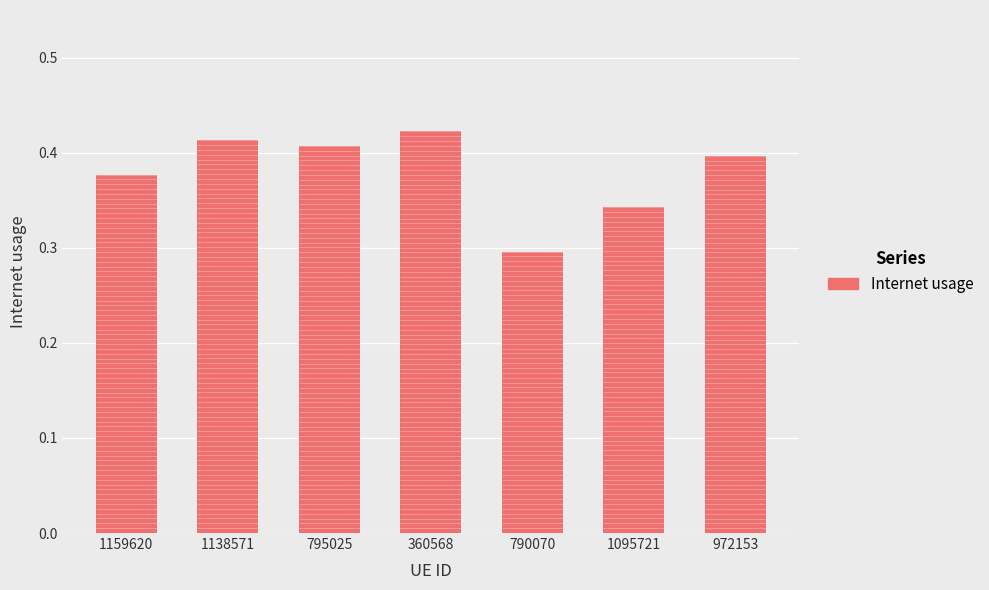

Reading right to left, what are all the values shown in this chart?

0.4	0.3	0.3	0.4	0.4	0.4	0.4